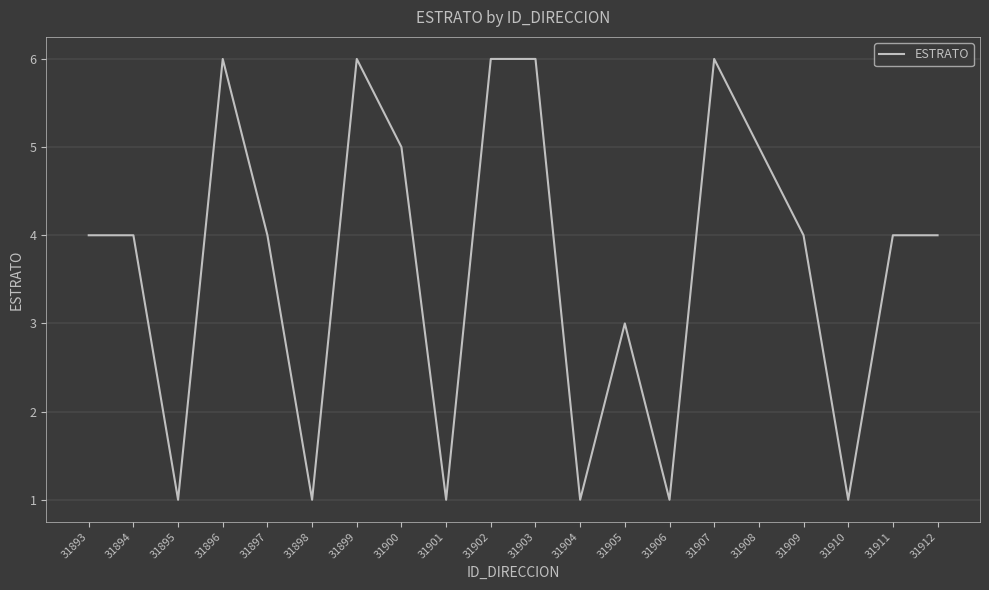

At which label is the value closest to 3?

31905